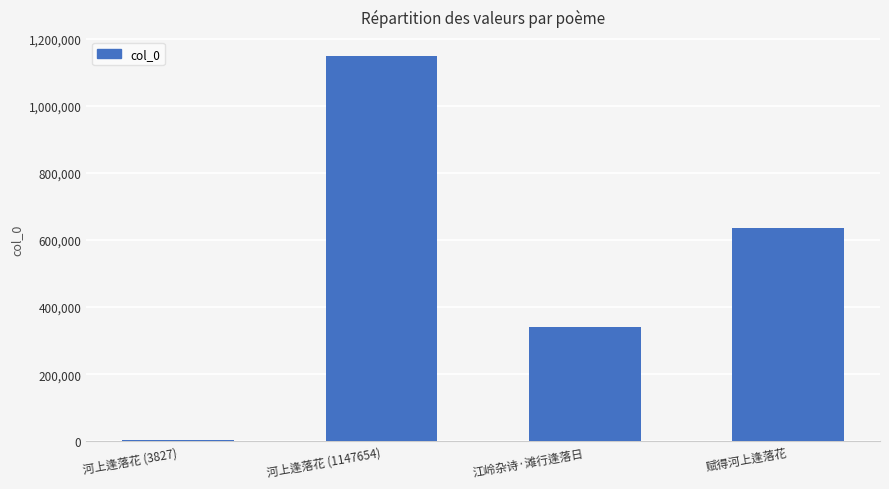

Rank the categories by value from highest to lowest.

河上逢落花 (1147654), 赋得河上逢落花, 江岭杂诗·滩行逢落日, 河上逢落花 (3827)